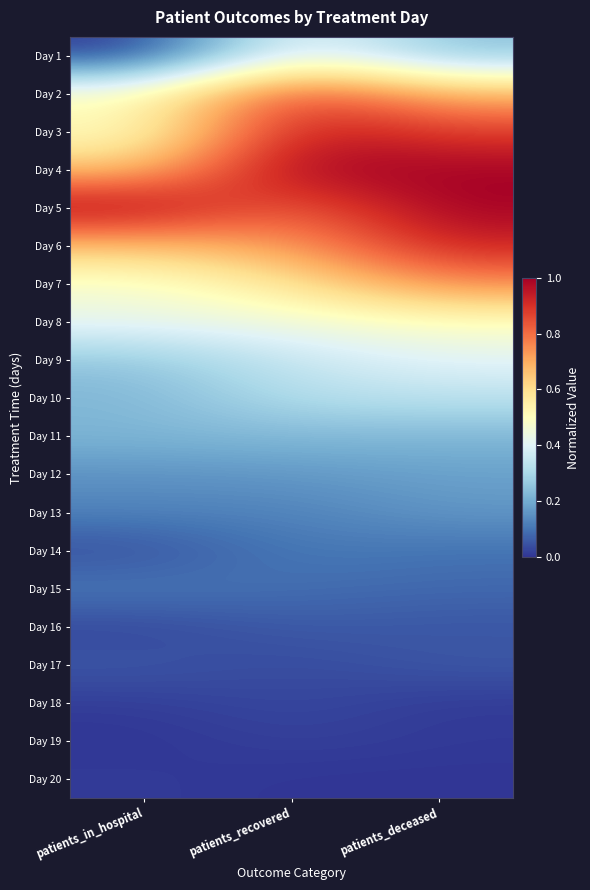

At which category is the sum across all series the highest?

patients_deceased